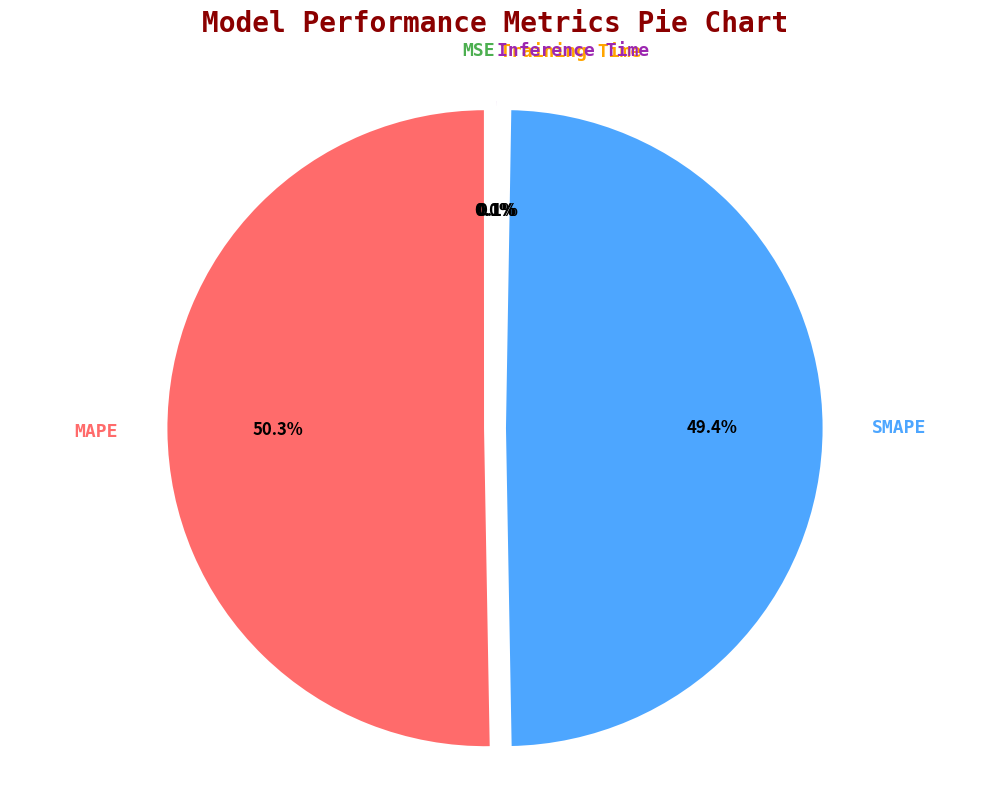

Which category accounts for the majority?

MAPE